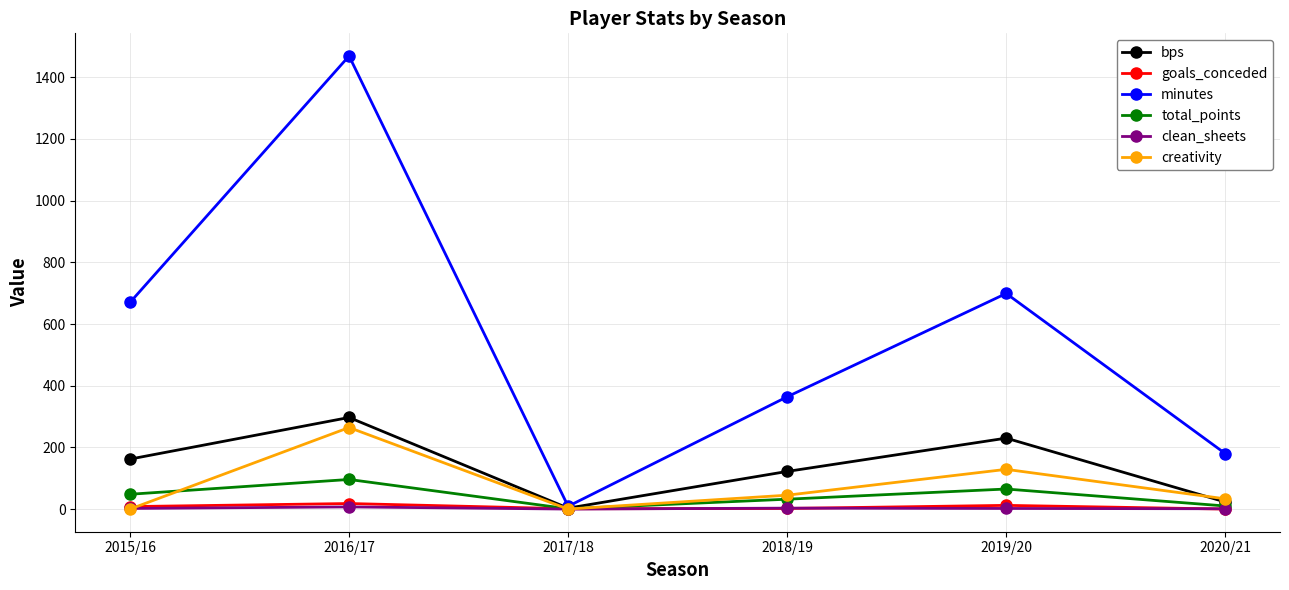

What is the average value of the minutes series?

565.2